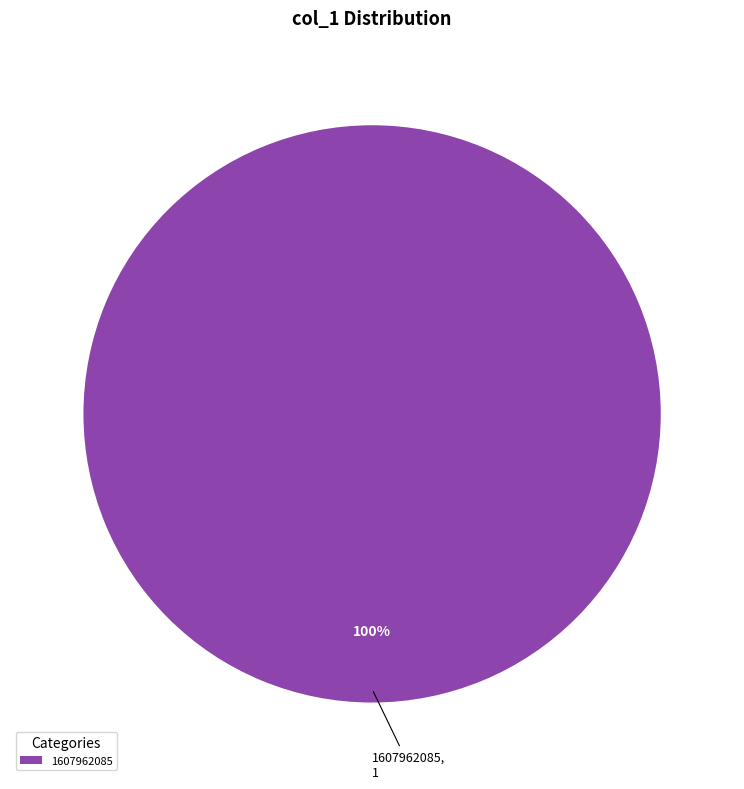

The 1607962085 slice represents 100% of the pie. True or false?

True